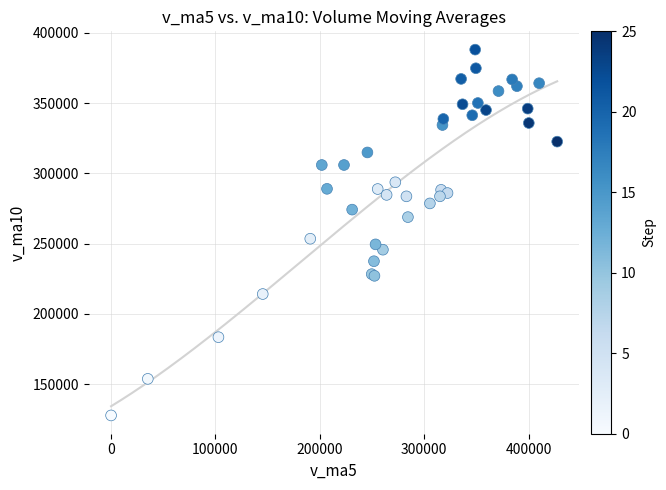

What Y value in the scatter plot is closest to 257933?

253518.6